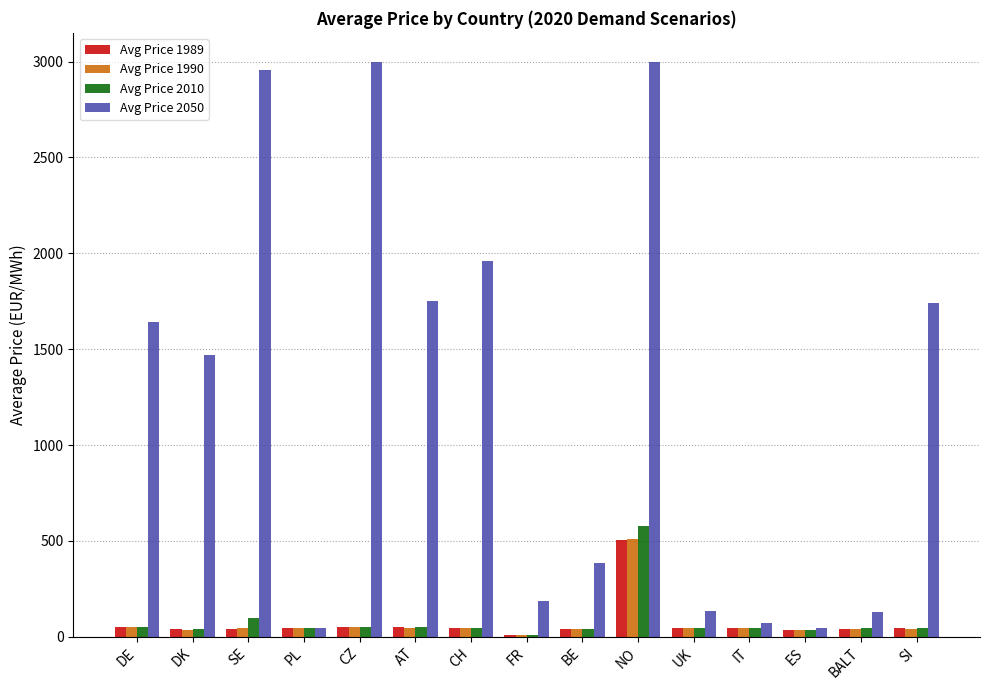

What is the total value across all series at PL?

183.3